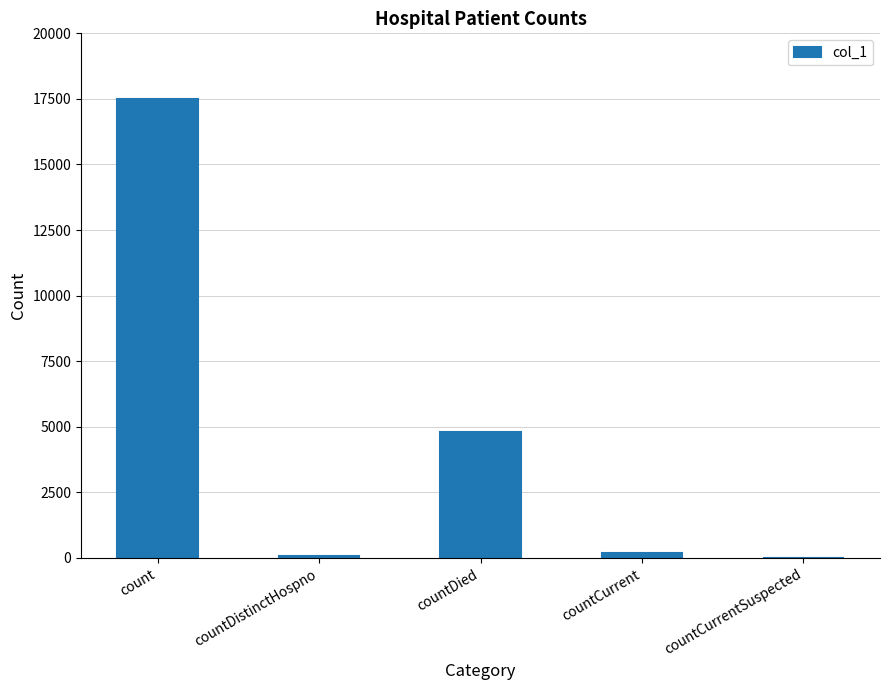

Which label corresponds to the largest value in the chart?

count